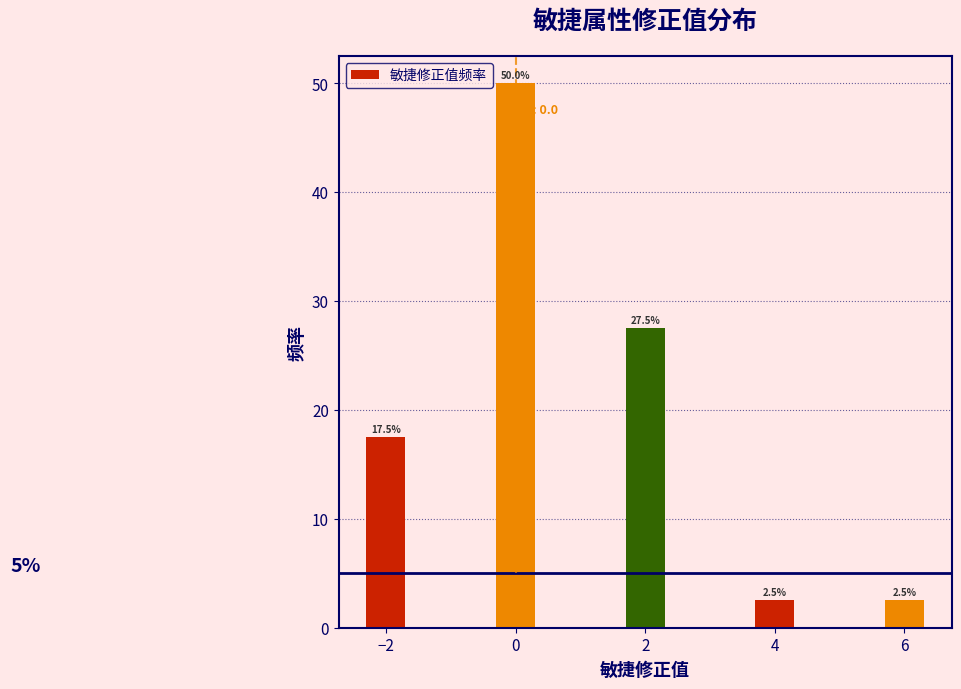

Reading right to left, what are all the values shown in this chart?

6=2.5	4=2.5	2=27.5	0=50.0	−2=17.5